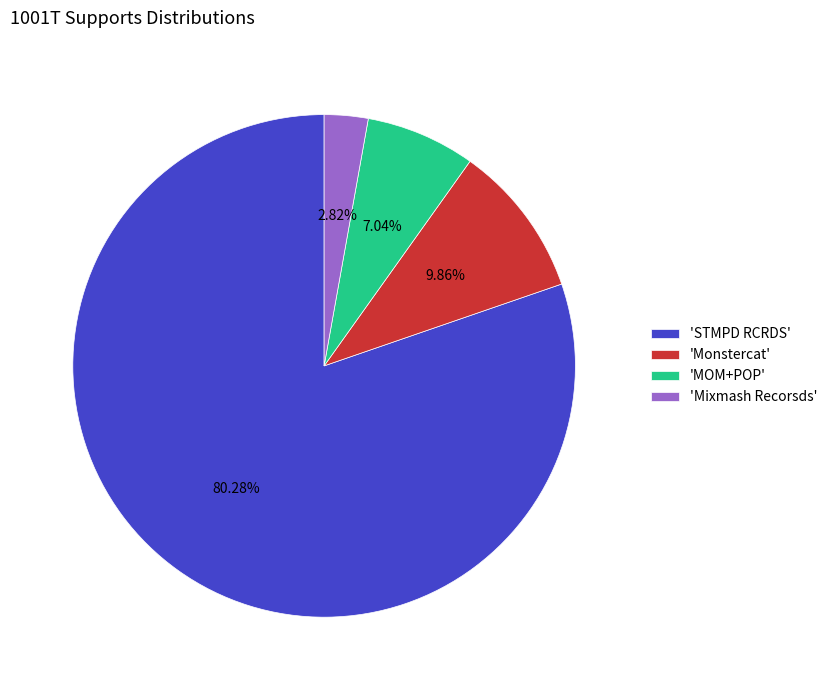

Which category accounts for the majority?

'STMPD RCRDS'